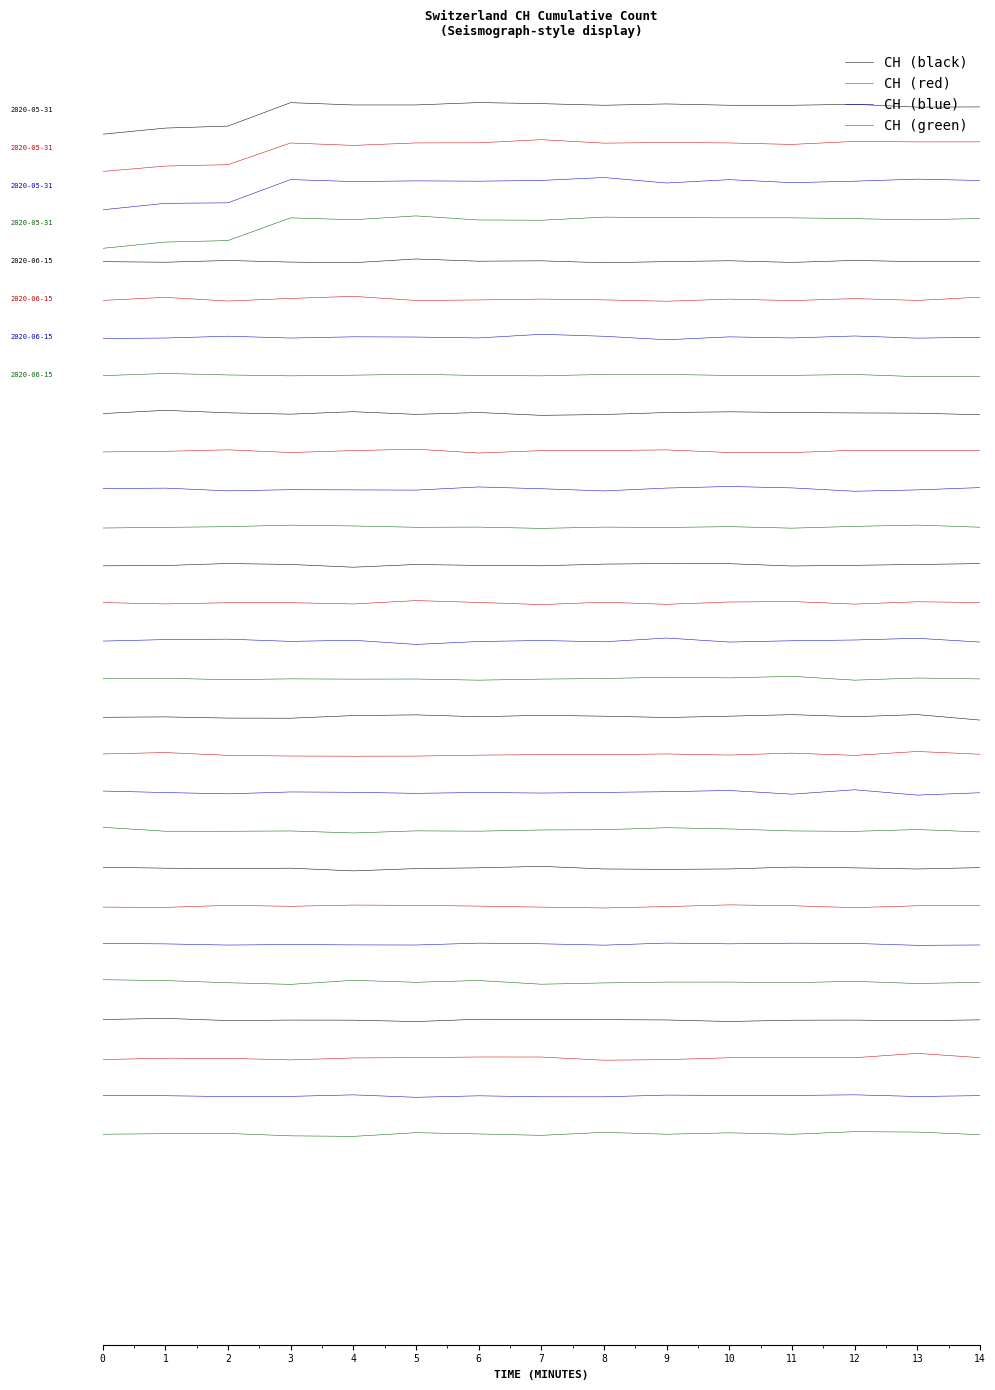

True or false: CH (red) has a value of -518.6 at 4.

False